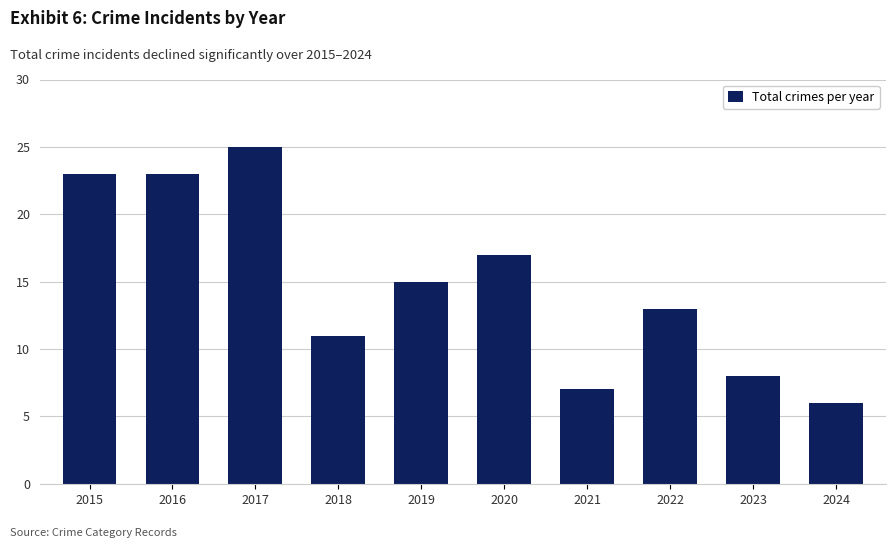

What is the value of the 9th bar from the left?

8